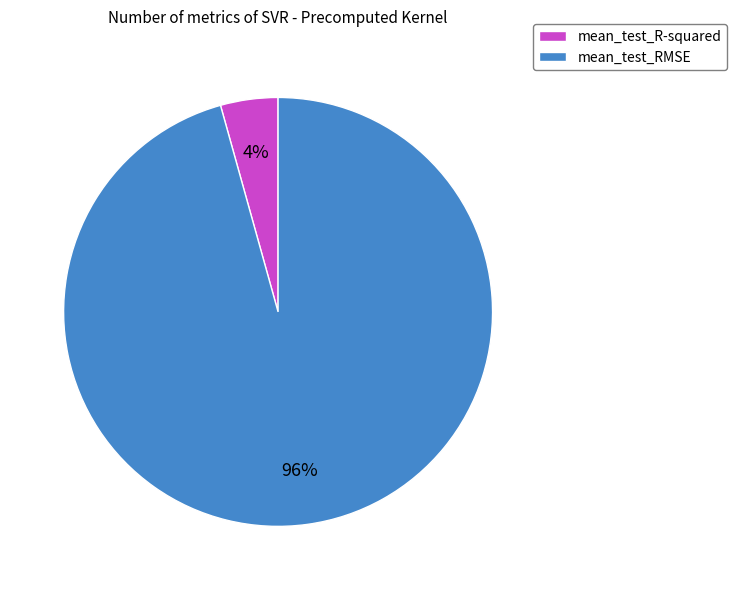

Which has a higher value, mean_test_RMSE or mean_test_R-squared?

mean_test_RMSE